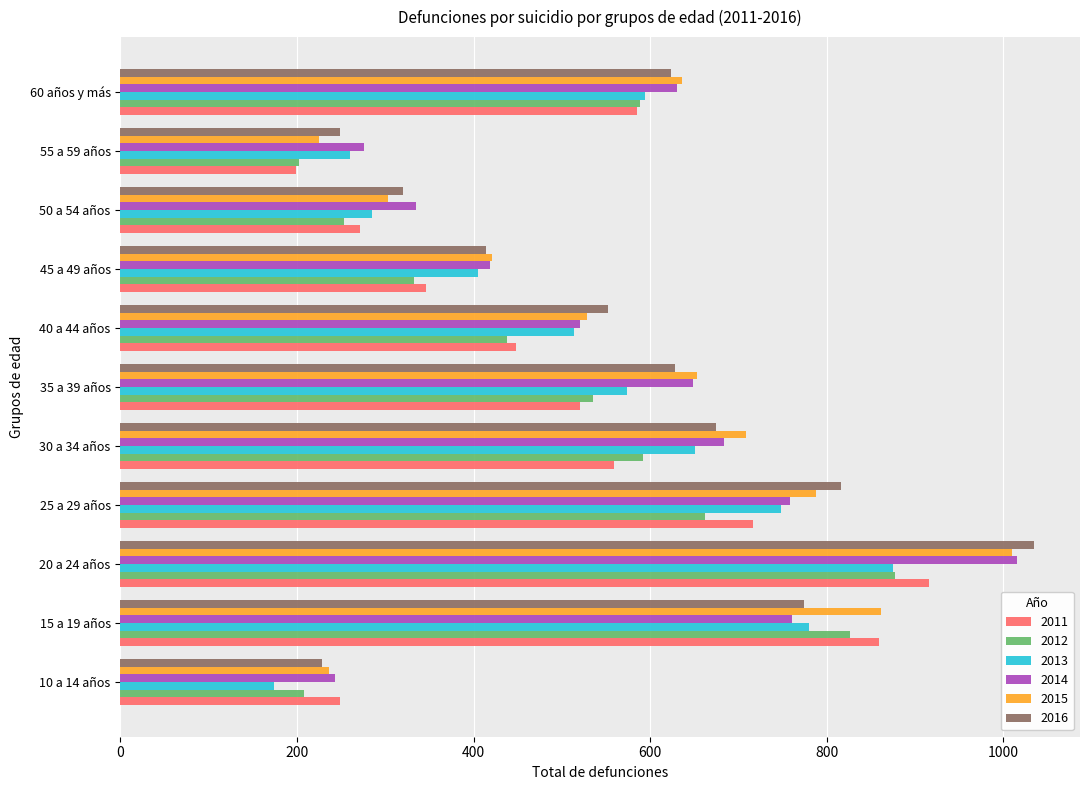

How many data points does each series have?

11